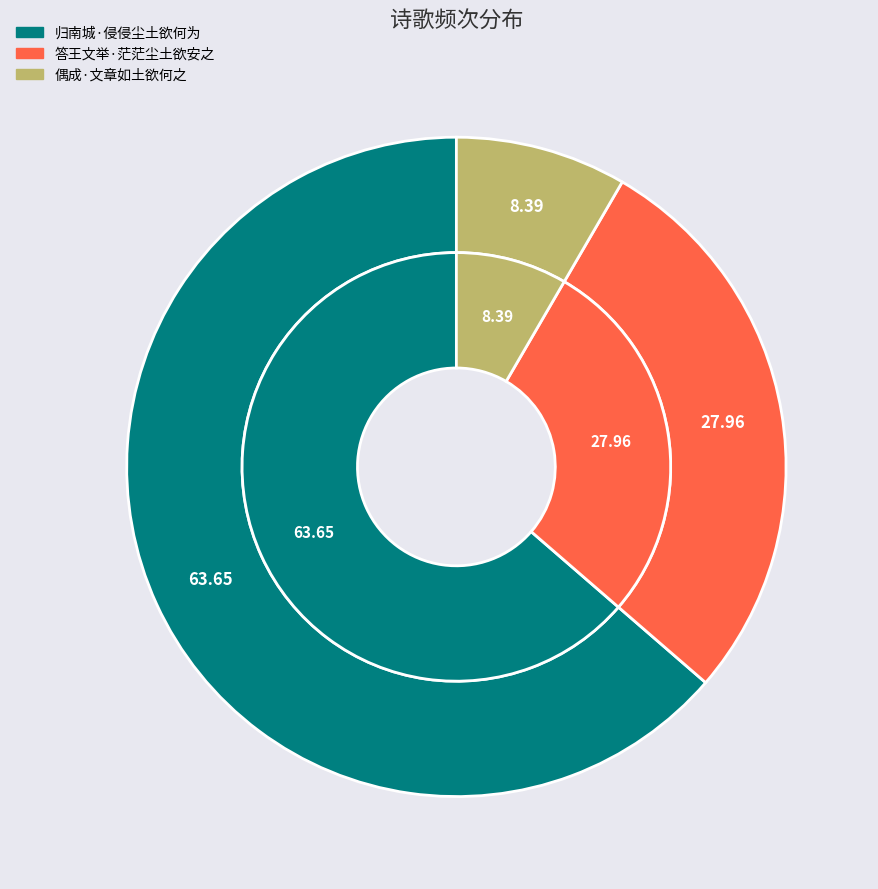

Do 答王文举·茫茫尘土欲安之 and 归南城·侵侵尘土欲何为 together represent more than half of the pie?

Yes